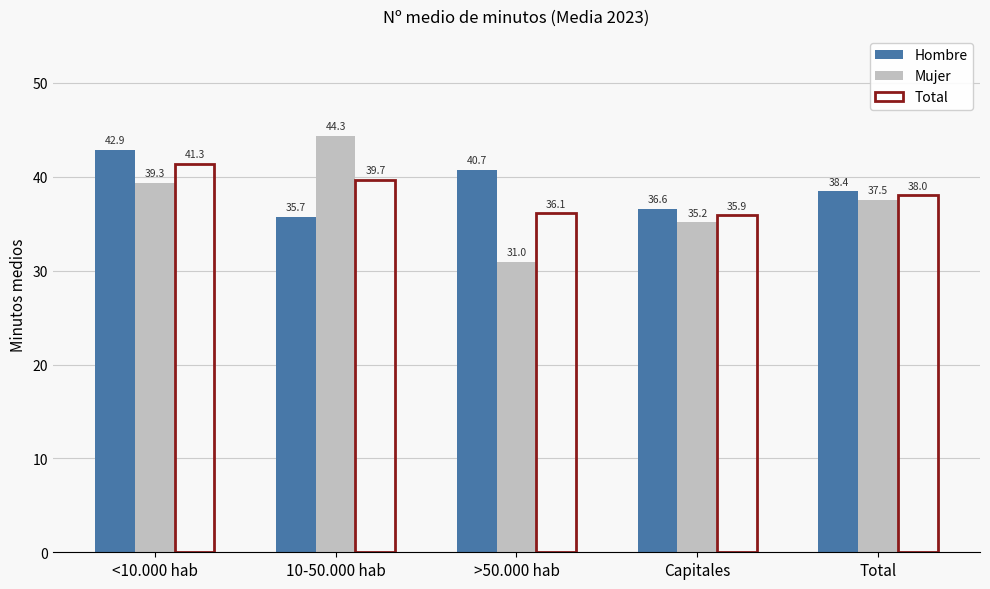

True or false: Total has a value of 36.1 at >50.000 hab.

True